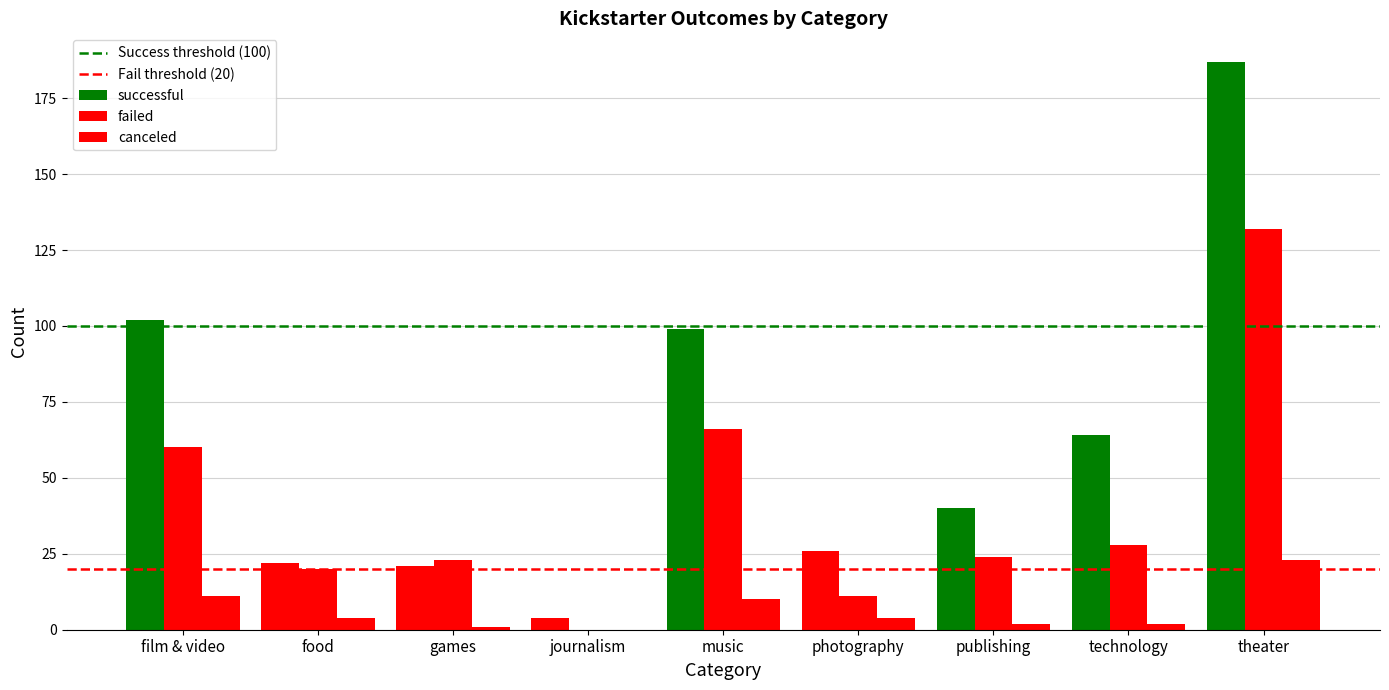

True or false: canceled has a value of 1 at games.

True